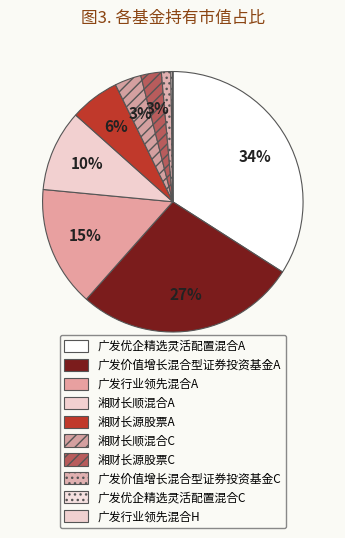

What percentage is the 湘财长顺混合C slice, to the nearest percent?

3%